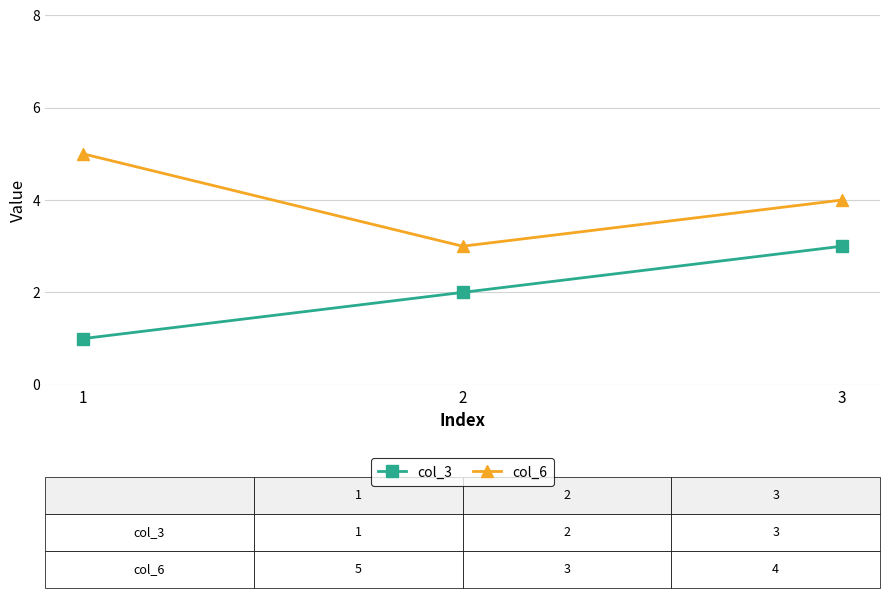

Reading left to right, extract all data points from this chart.

col_3: 1=1	2=2	3=3
col_6: 1=5	2=3	3=4